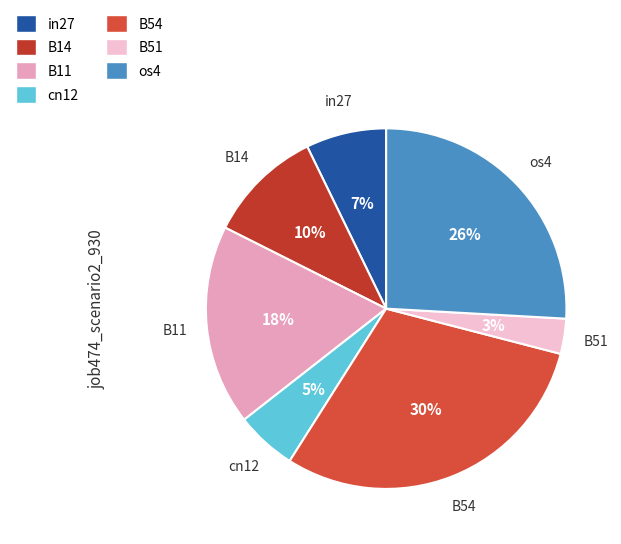

To the nearest percent, what percentage of the pie is B14?

10%